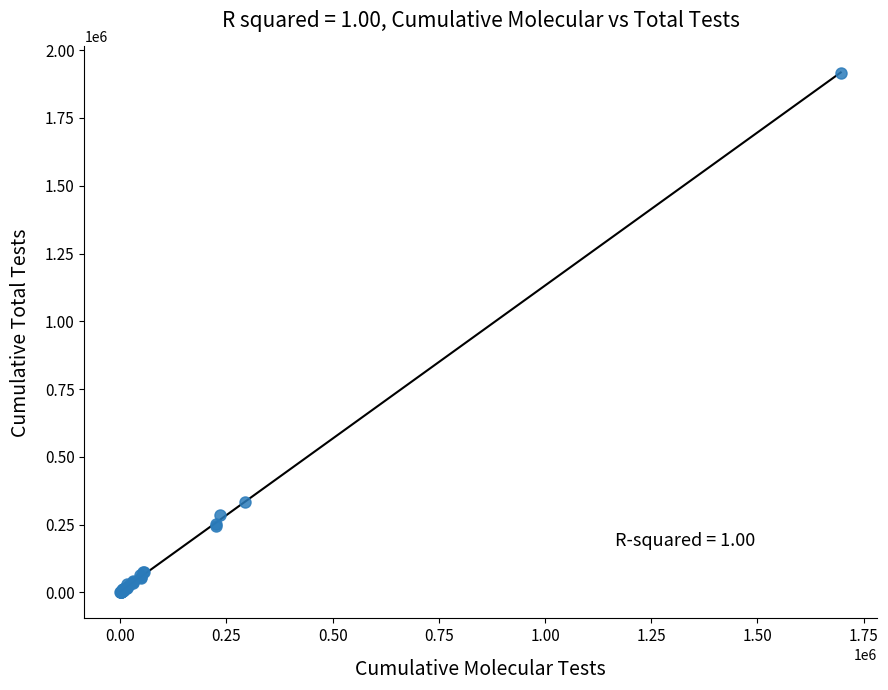

What Y value in the scatter plot is closest to 958476?

333119